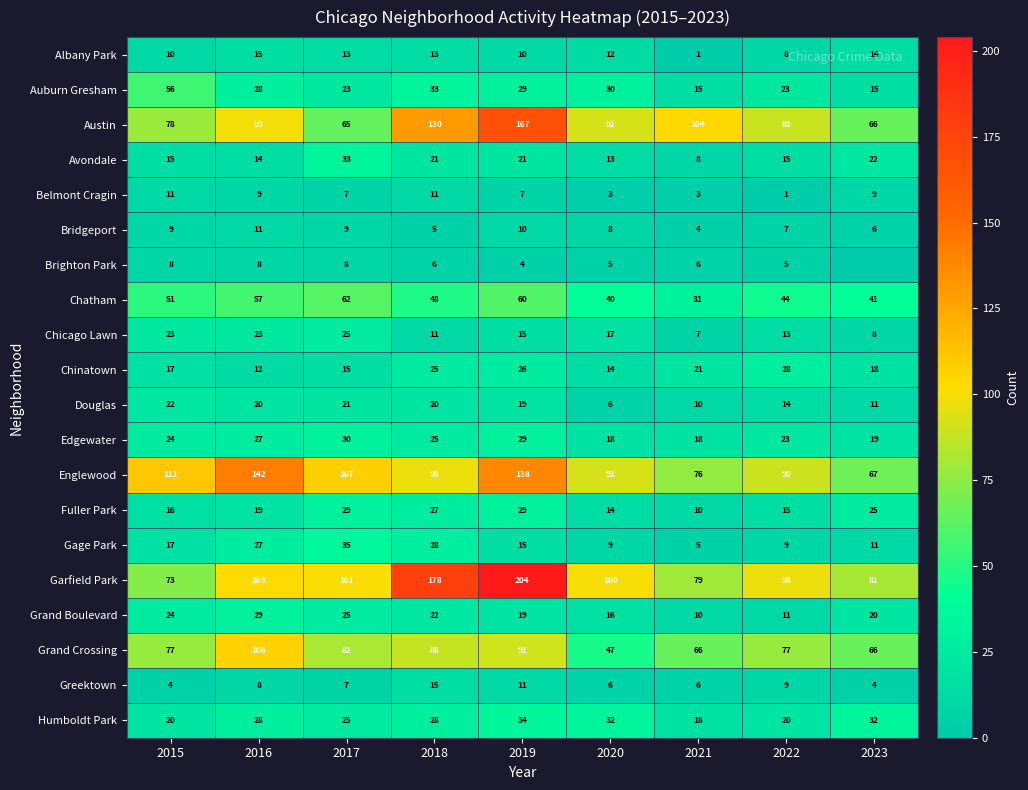

Is the value of Grand Crossing at 2016 greater than the value of Albany Park at 2018?

Yes